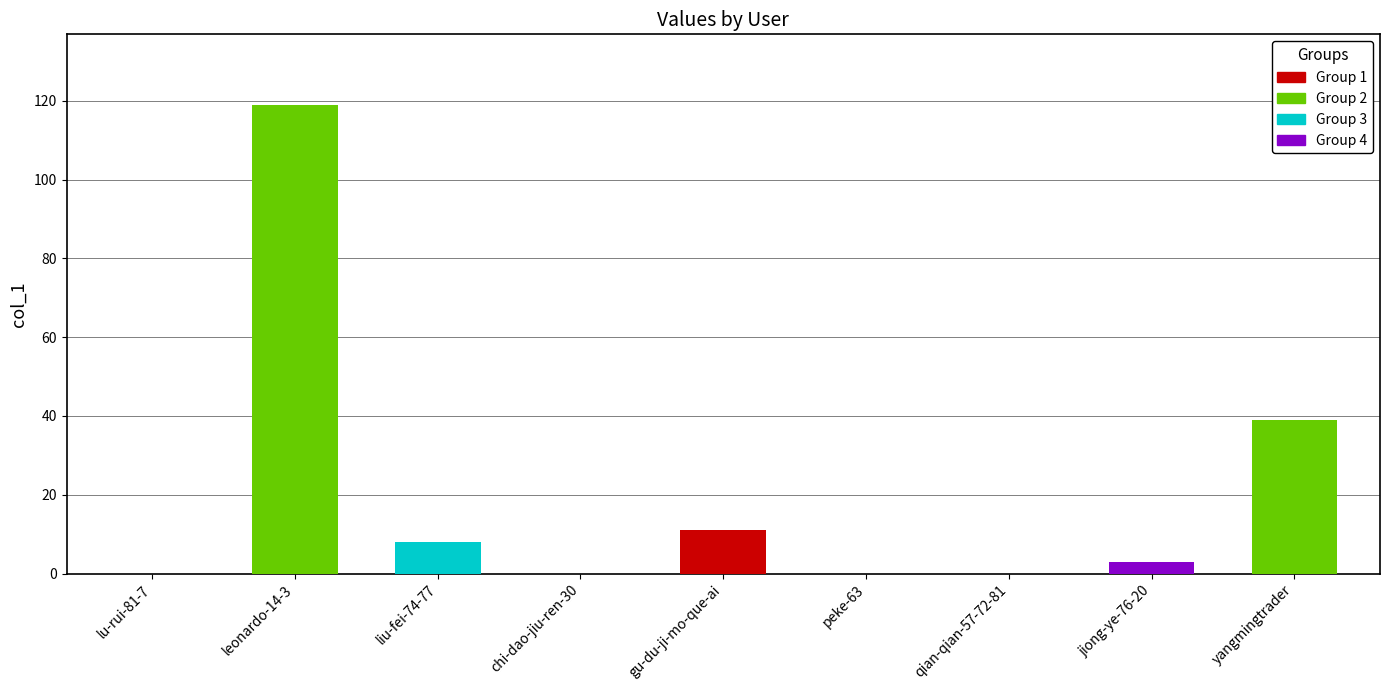

What is the maximum value shown in the chart?

119